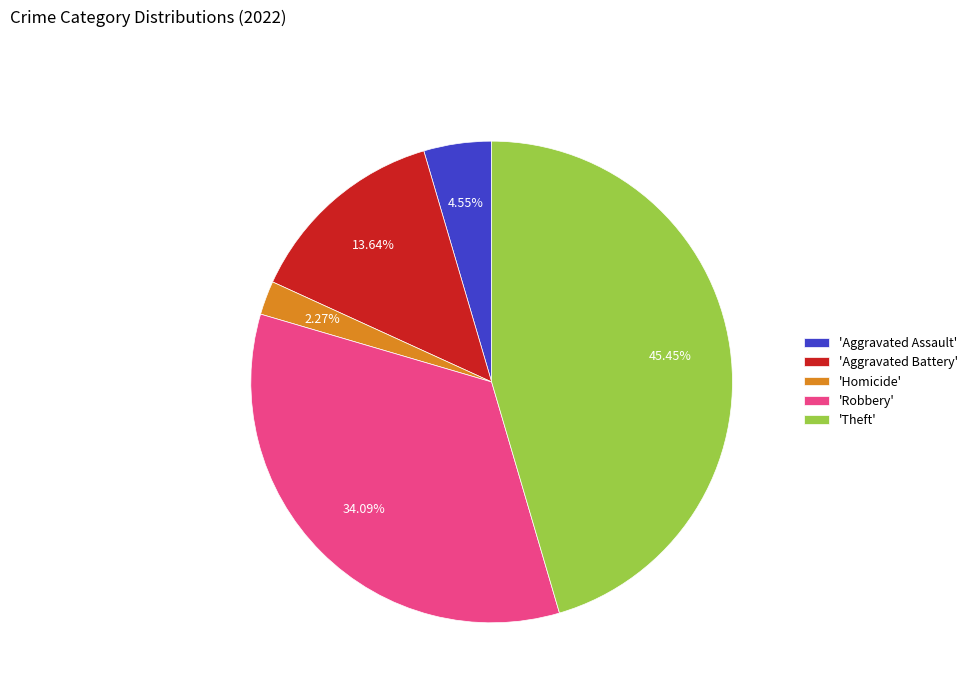

Is there a majority slice in this chart?

No